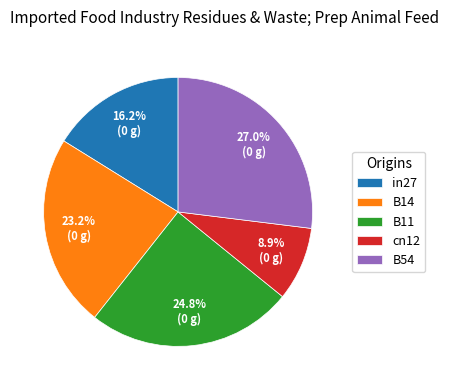

Is the sum of B54 and in27 greater than half?

No